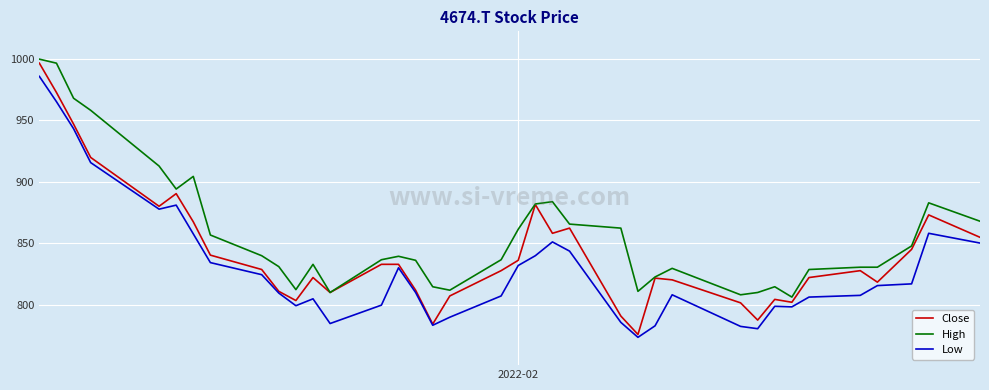

Rank the series by their average value, from highest to lowest.

High, Close, Low